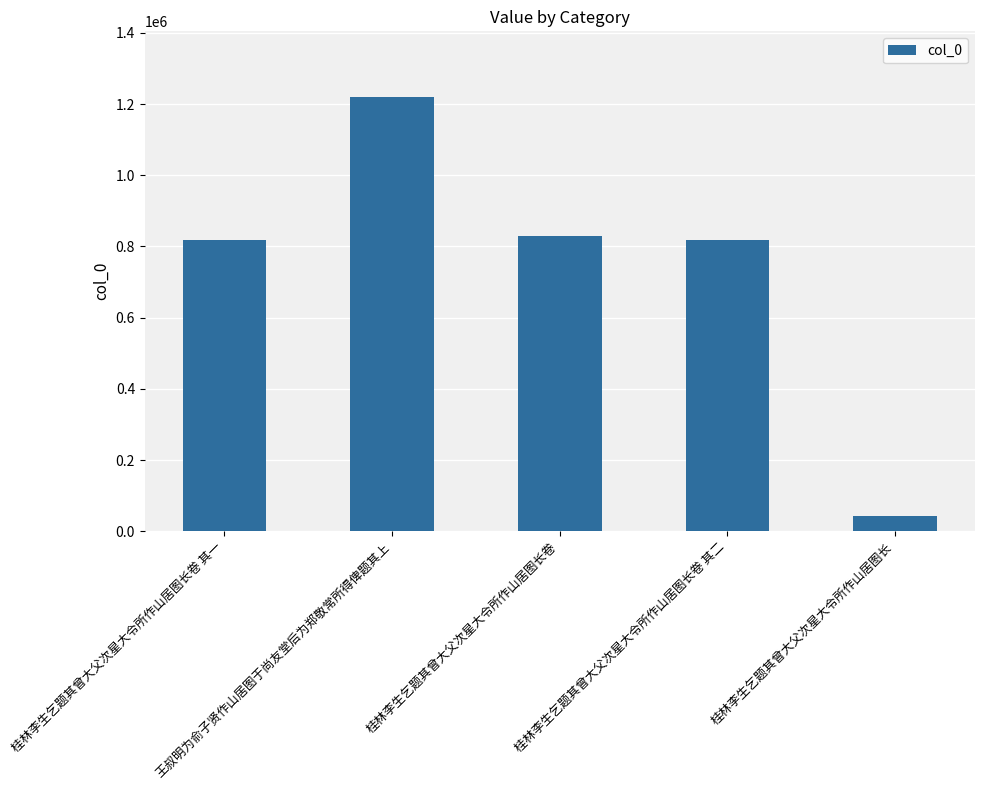

What is the label of the 4th bar from the right?

王叔明为俞子贤作山居图于尚友堂后为郑敬常所得俾题其上